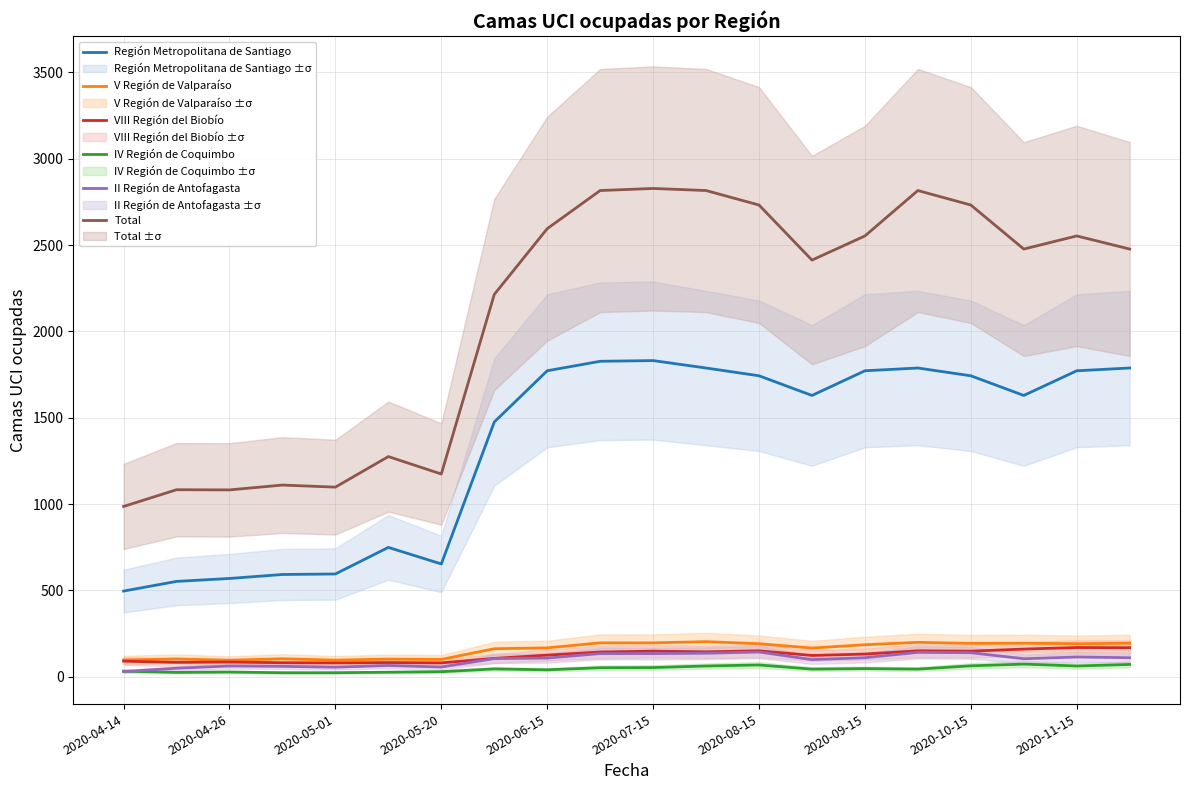

The value of Región Metropolitana de Santiago at 2020-04-14 is 496. True or false?

True